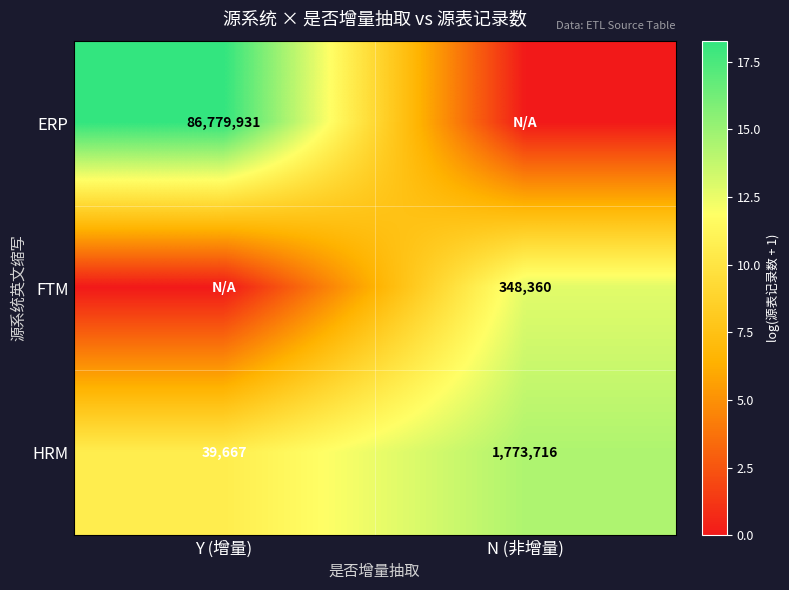

Where is HRM nearest to the value 906691?

Y (增量)